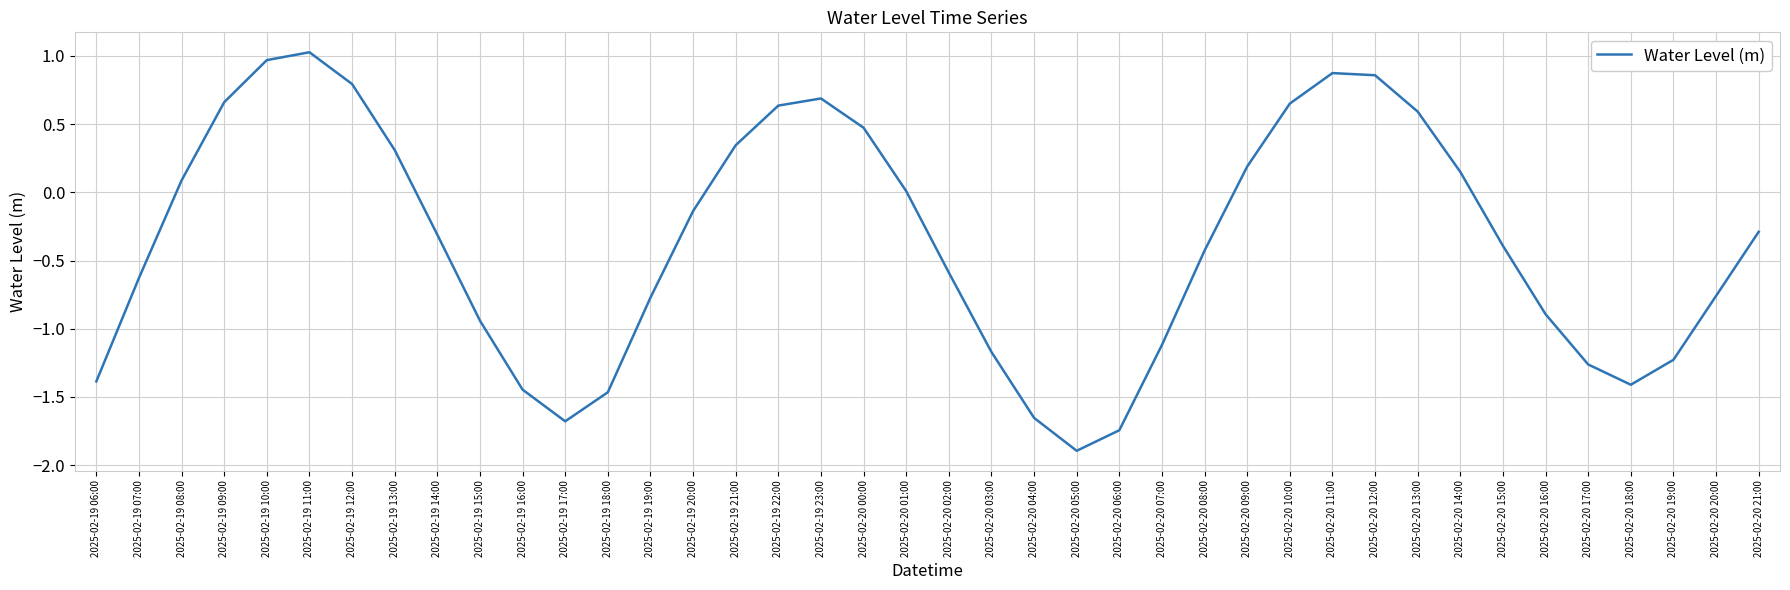

Is it true that the value at 2025-02-20 06:00 is -0.7?

False